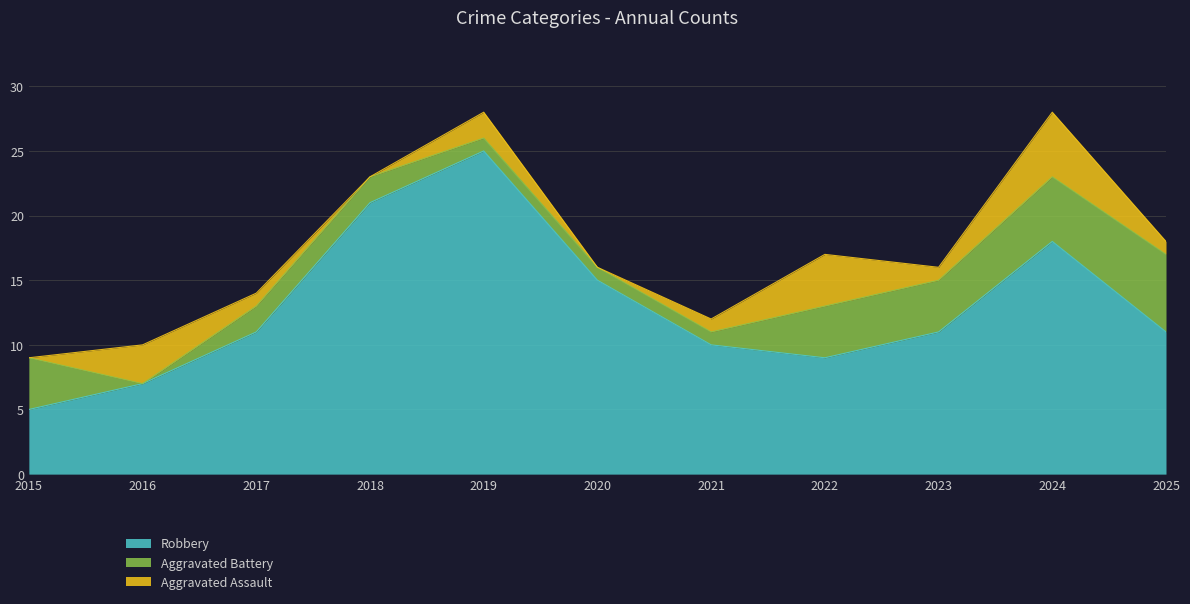

Which has a higher value, 2018 or 2020?

2018